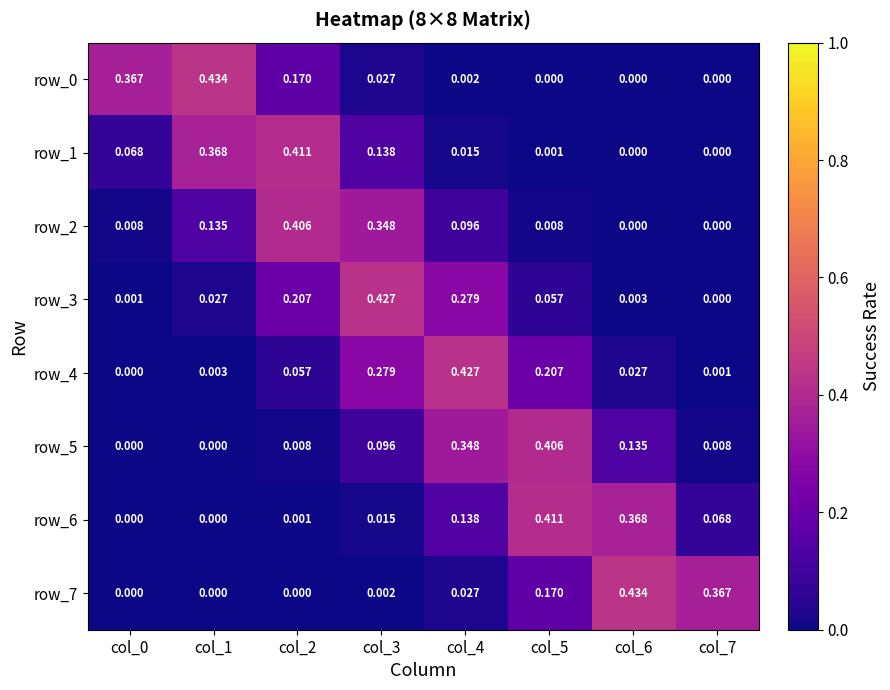

Is the value of row_4 at col_5 greater than the value of row_2 at col_7?

Yes